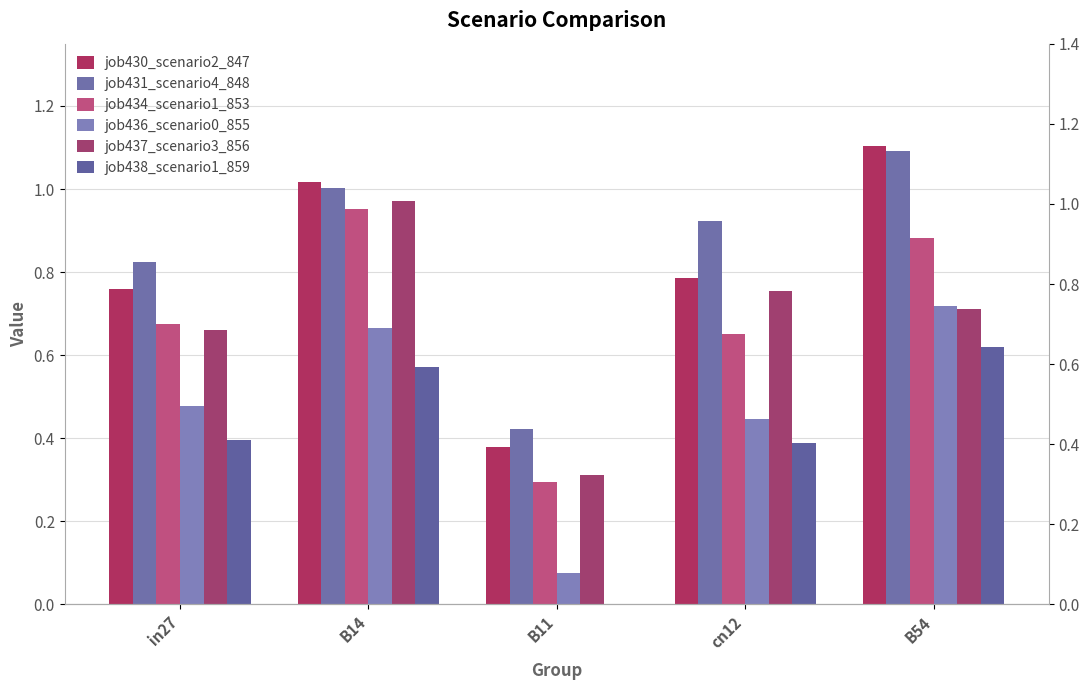

Which series has the largest range (max minus min)?

job430_scenario2_847